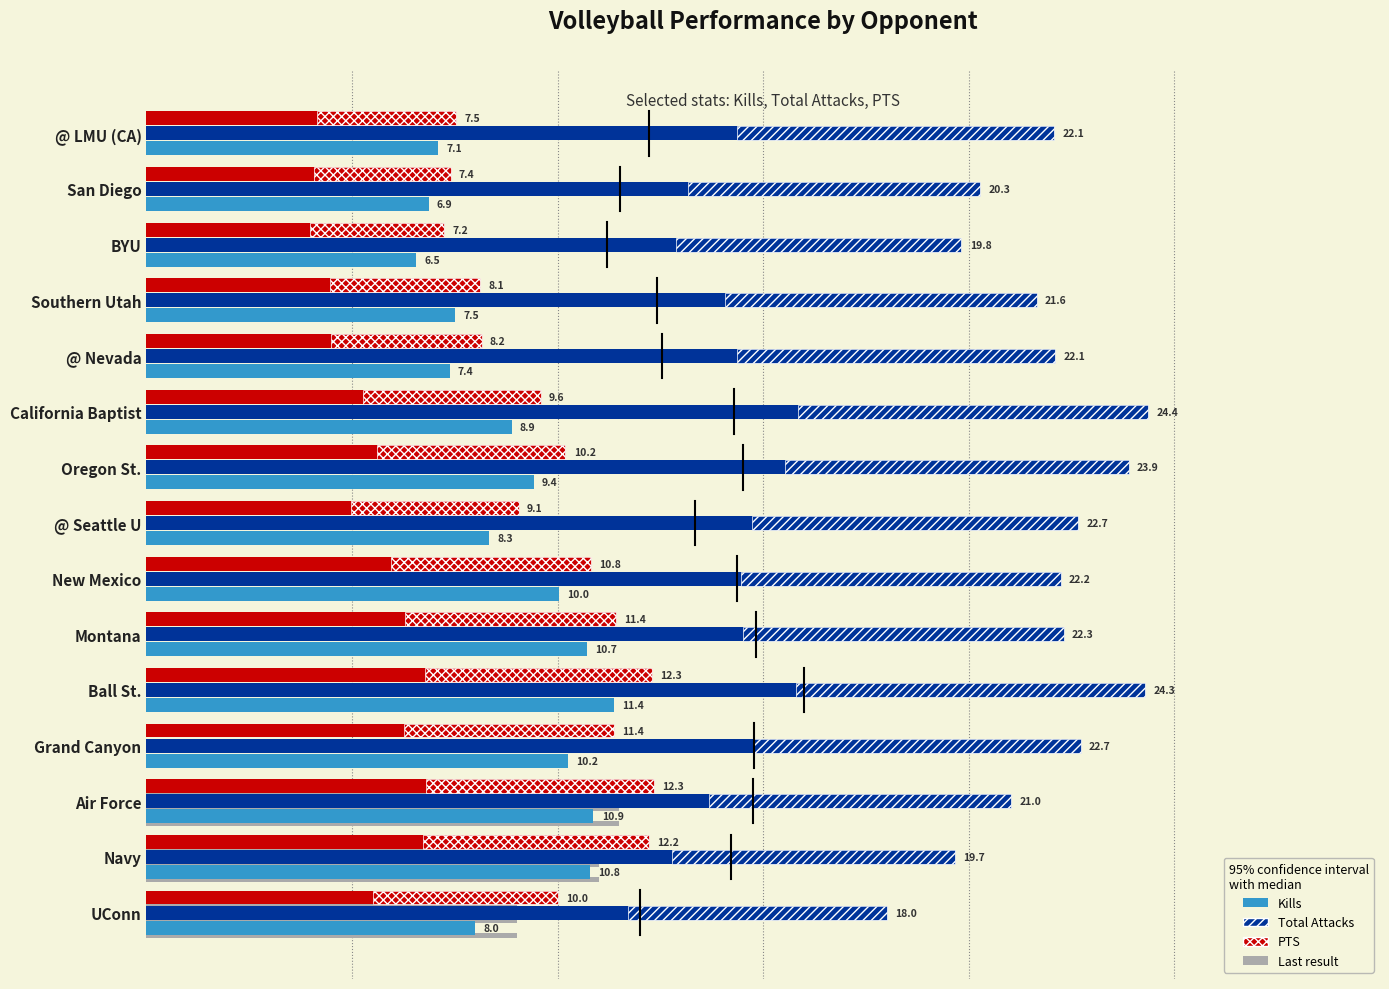

What is the value of the Kills bar at the 9th from the left?

9.4